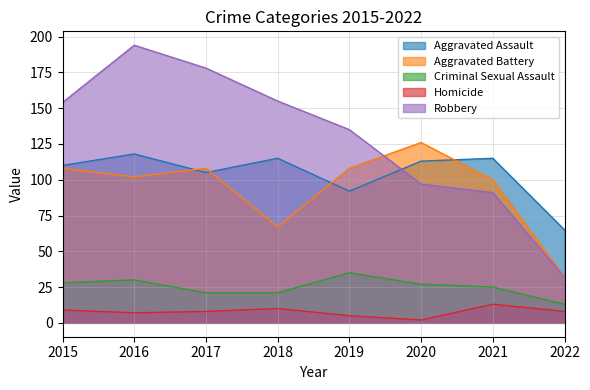

Reading right to left, extract all data points from this chart.

Aggravated Assault: 2022=65	2021=115	2020=113	2019=92	2018=115	2017=105	2016=118	2015=110
Aggravated Battery: 2022=32	2021=100	2020=126	2019=108	2018=67	2017=108	2016=102	2015=108
Criminal Sexual Assault: 2022=13	2021=25	2020=27	2019=35	2018=21	2017=21	2016=30	2015=28
Homicide: 2022=8	2021=13	2020=2	2019=5	2018=10	2017=8	2016=7	2015=9
Robbery: 2022=32	2021=91	2020=97	2019=135	2018=155	2017=178	2016=194	2015=154